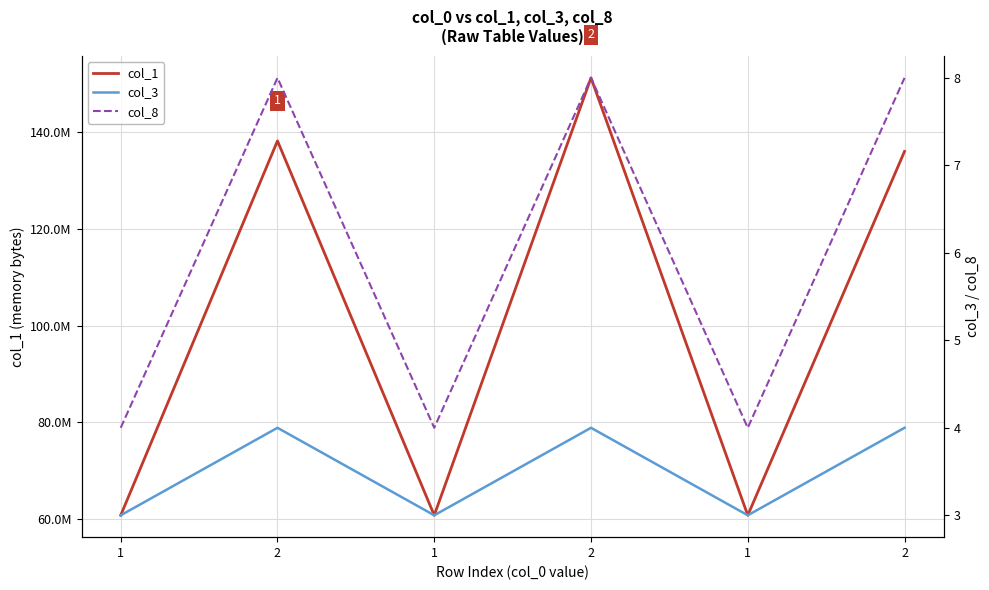

What is the label of the 1st point from the right?

2